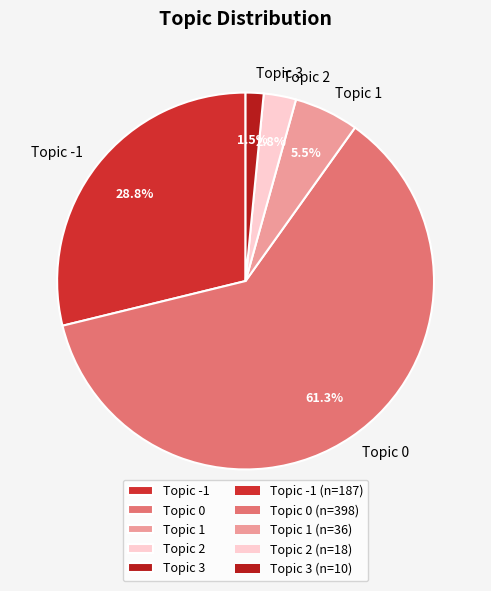

Approximately how many times larger is the value at Topic 2 compared to Topic -1?

0.1